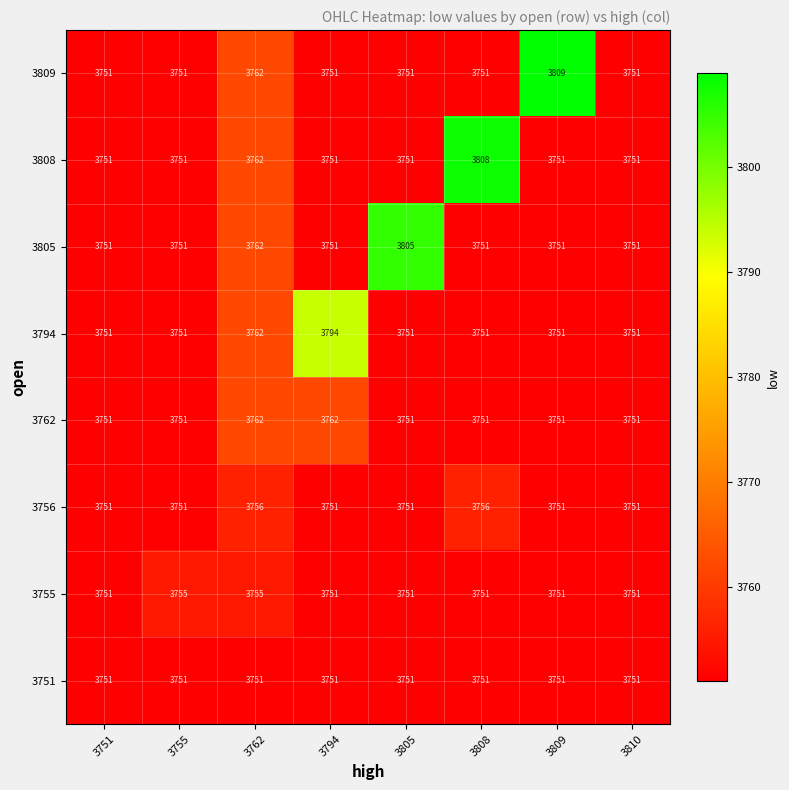

Rank the series by their maximum value, from highest to lowest.

3809, 3808, 3805, 3794, 3762, 3756, 3755, 3751